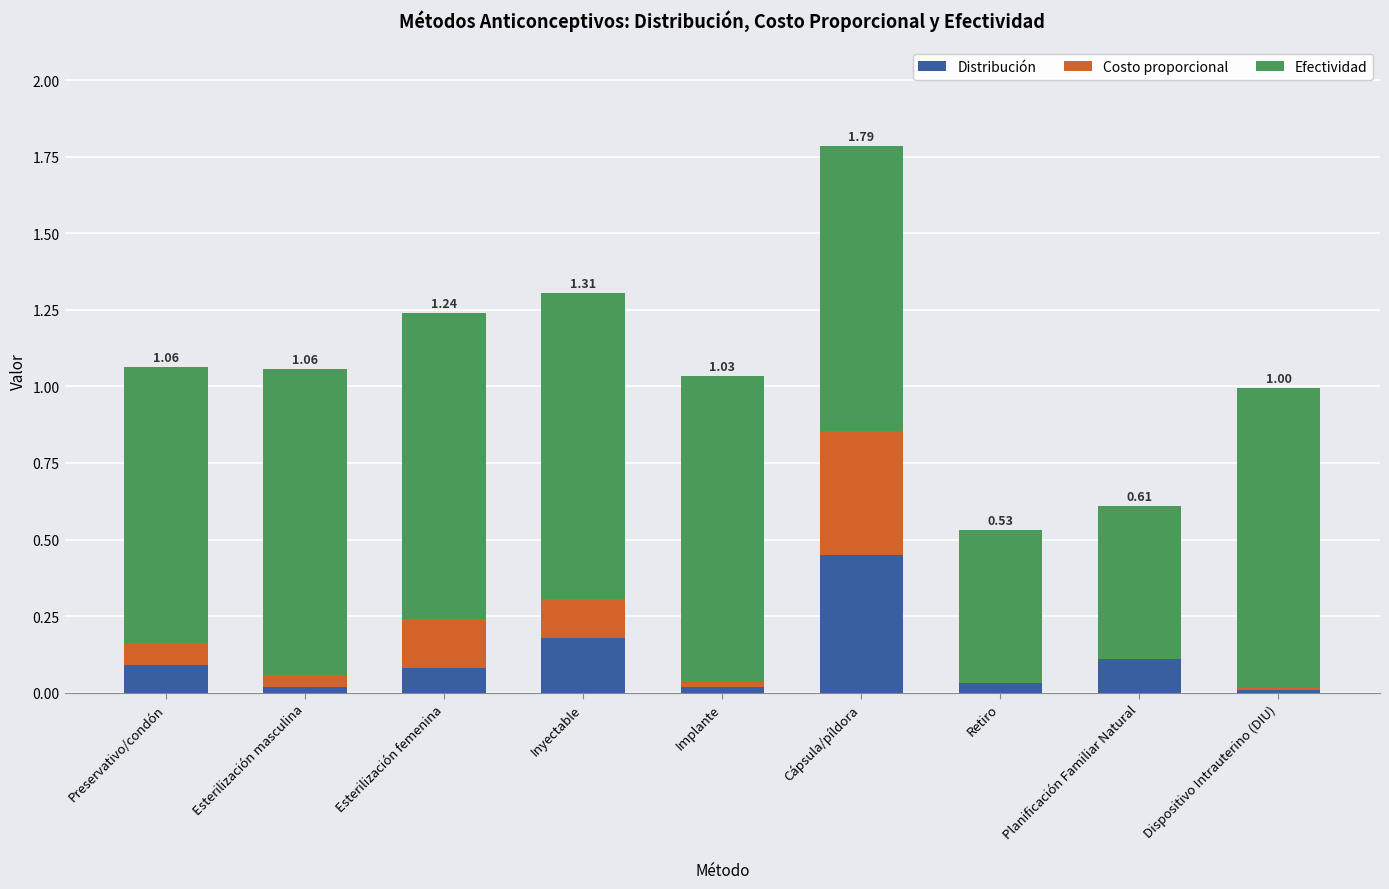

What is the sum of the Distribución values at Inyectable and Esterilización femenina?

0.3